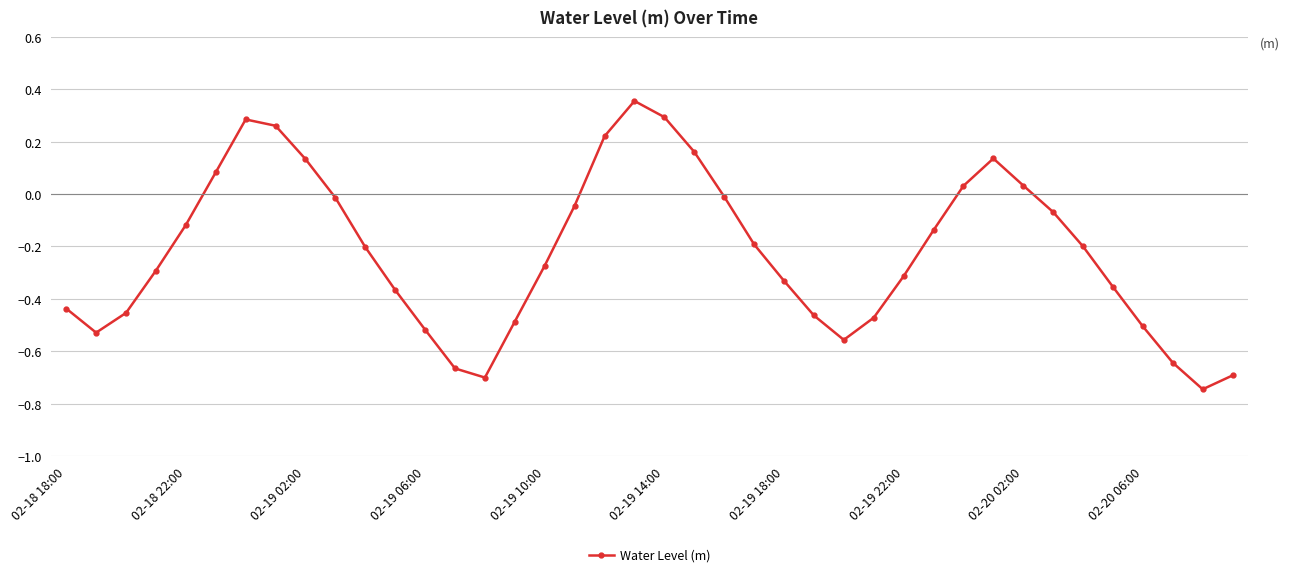

How many interior local valleys (lower than both neighbors) does the data have?

4